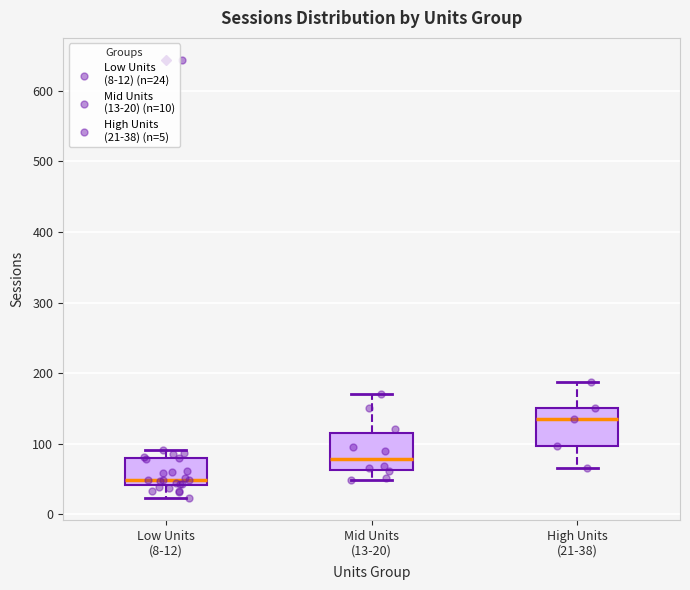

Where does the lower whisker of the box for High Units (21-38) end on the y-axis? The values are not printed on the chart, so give them approximately, as read against the axis.

70